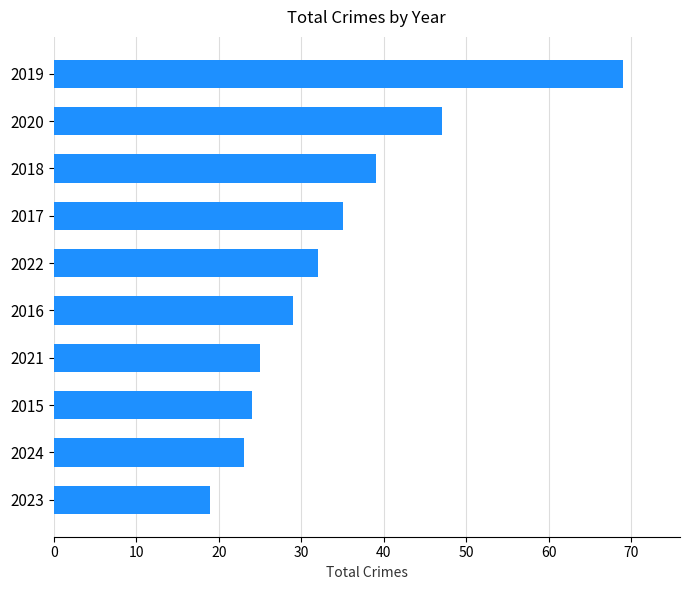

True or false: the data shows 32 at 2015.

False